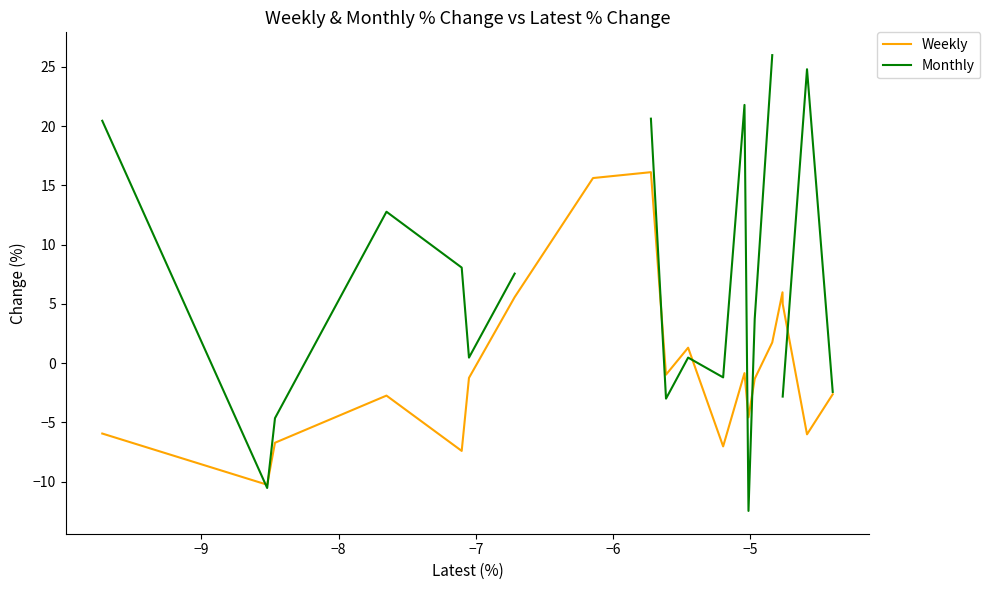

What is the lowest value of the Weekly series?

-10.3